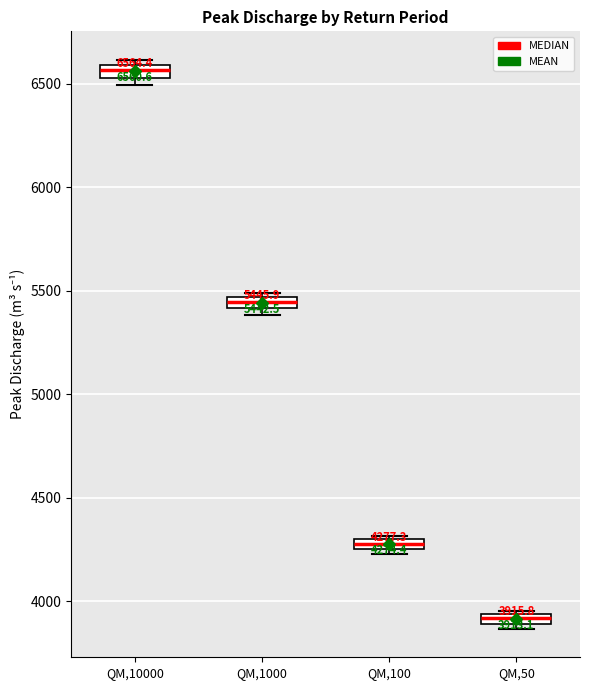

Which box's median line is the lowest?

QM,50